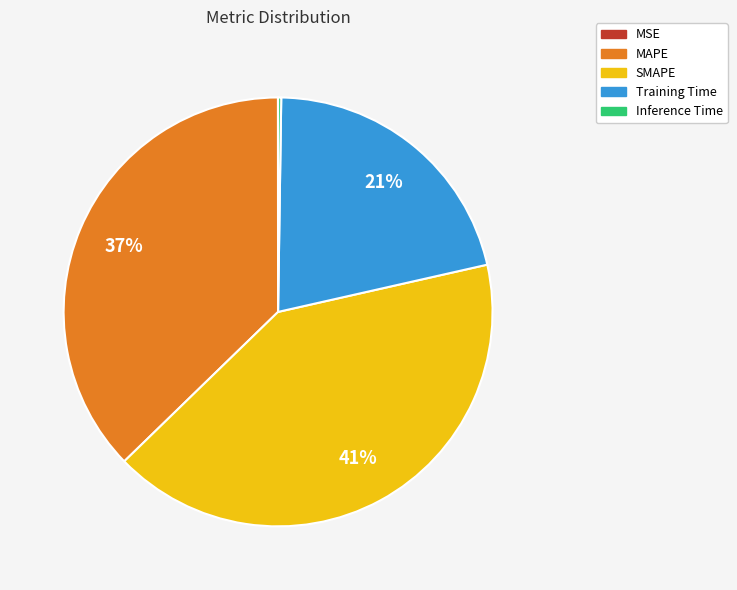

Which slice is the largest?

SMAPE